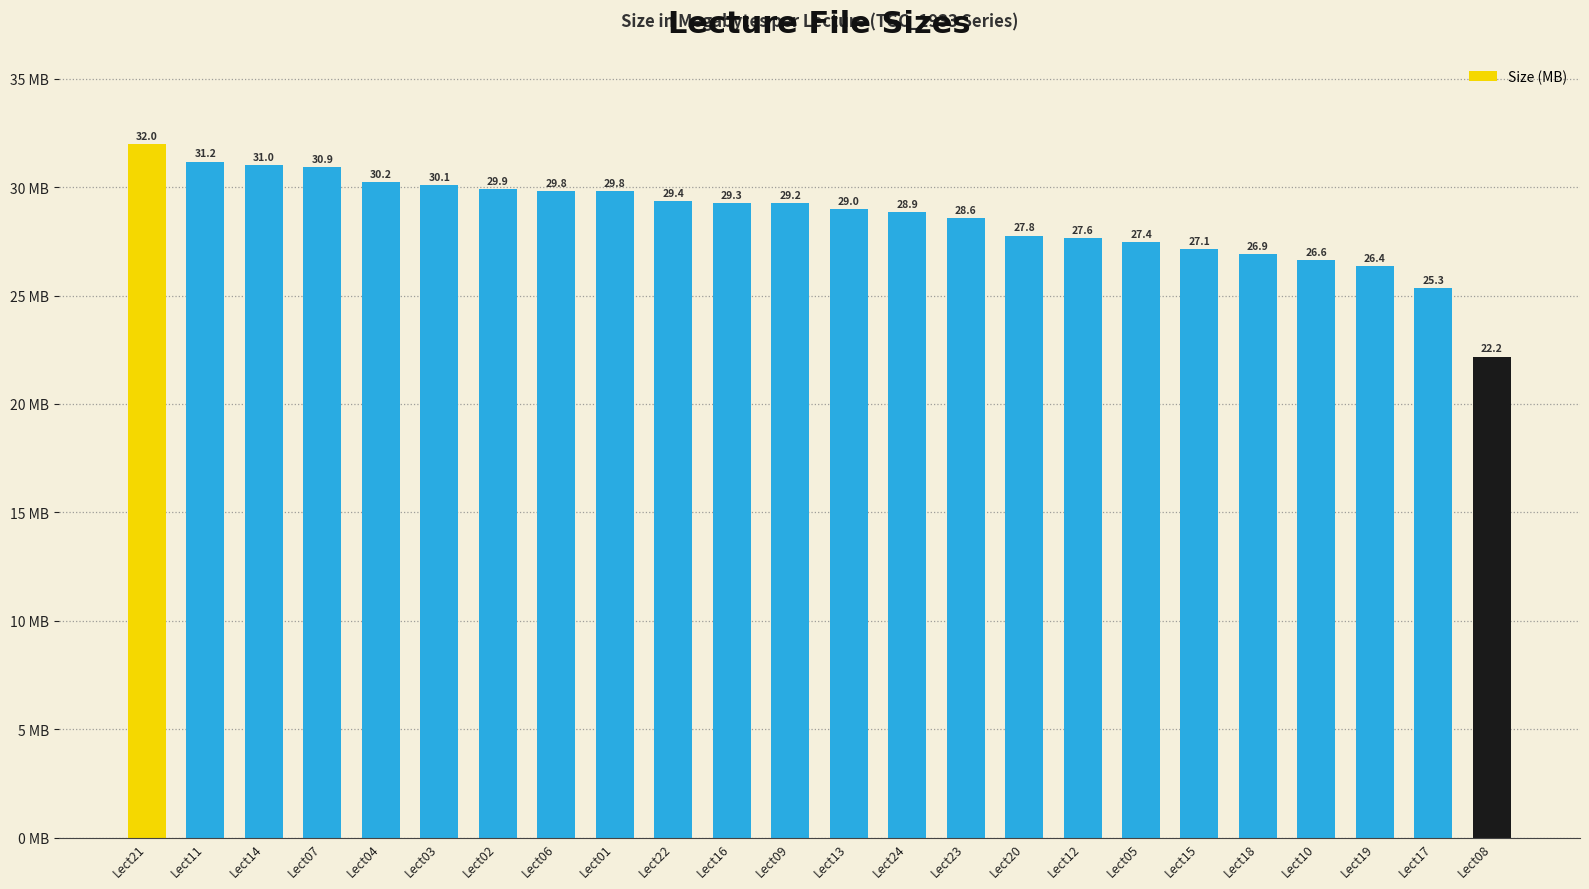

What is the average value?

28.6